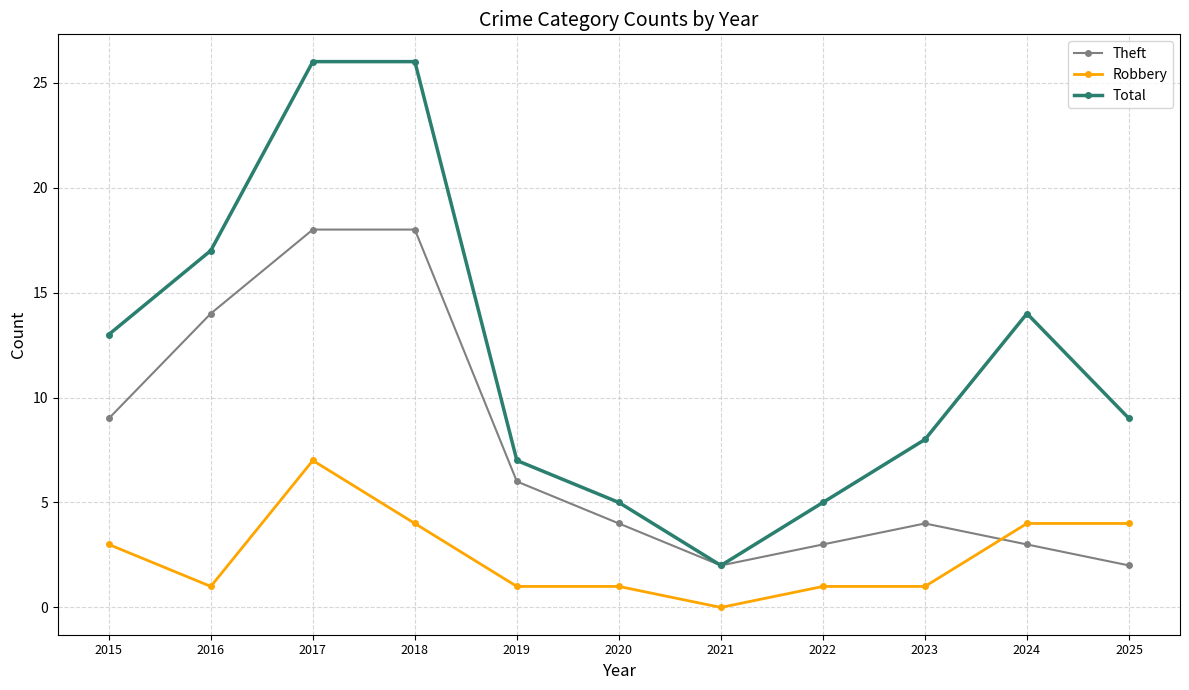

True or false: Robbery and Total intersect in this chart.

False